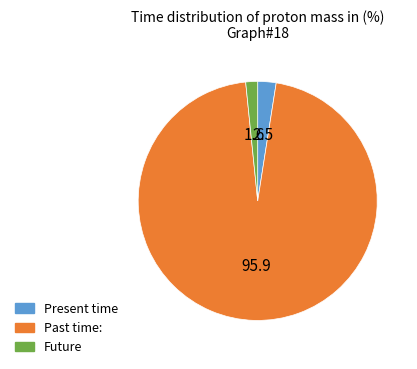

Is there any slice that represents more than half of the pie?

Yes